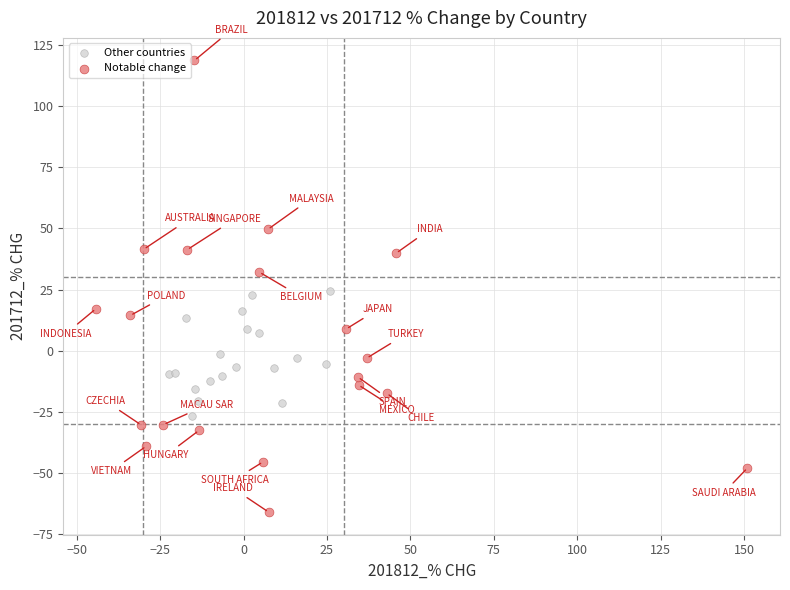

Which series has the largest Y range (max minus min)?

Notable change